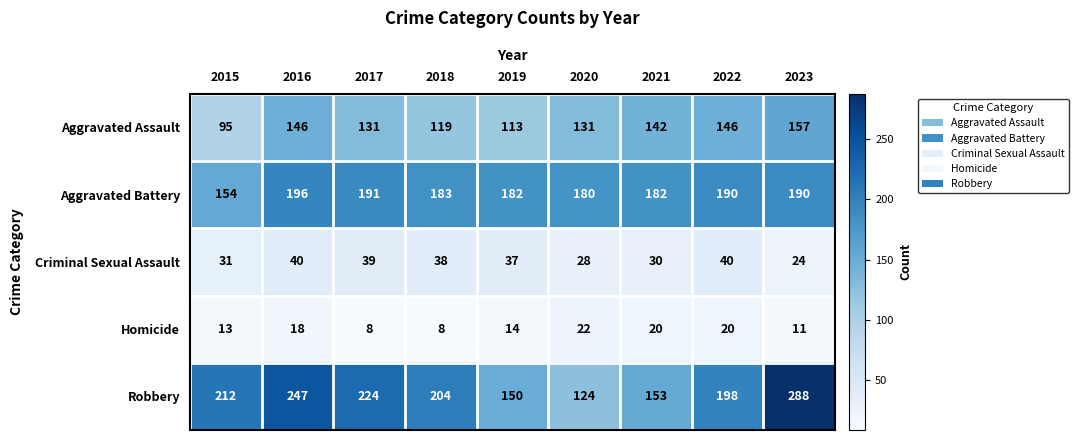

Where is Robbery nearest to the value 206?

2018